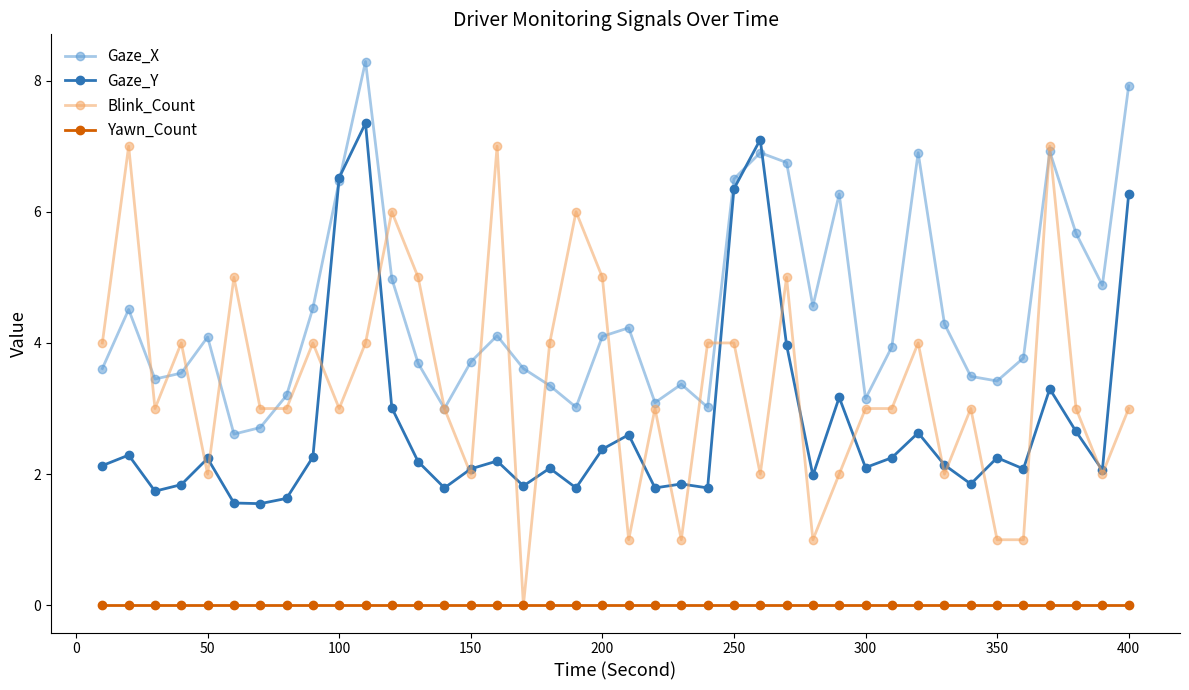

Is this an area chart (filled region under the line)?

No